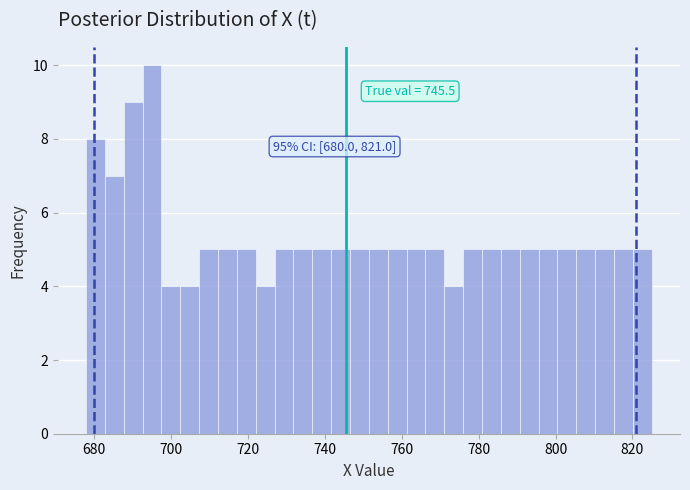

Around what value on the x-axis is the tallest bar? Give the approximate position of its centre, as read against the axis.

696